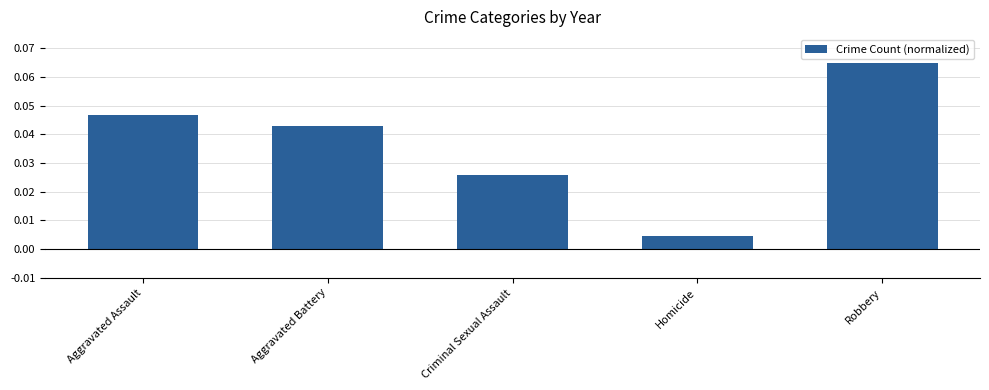

Rank the categories by value from lowest to highest.

Homicide, Criminal Sexual Assault, Aggravated Battery, Aggravated Assault, Robbery